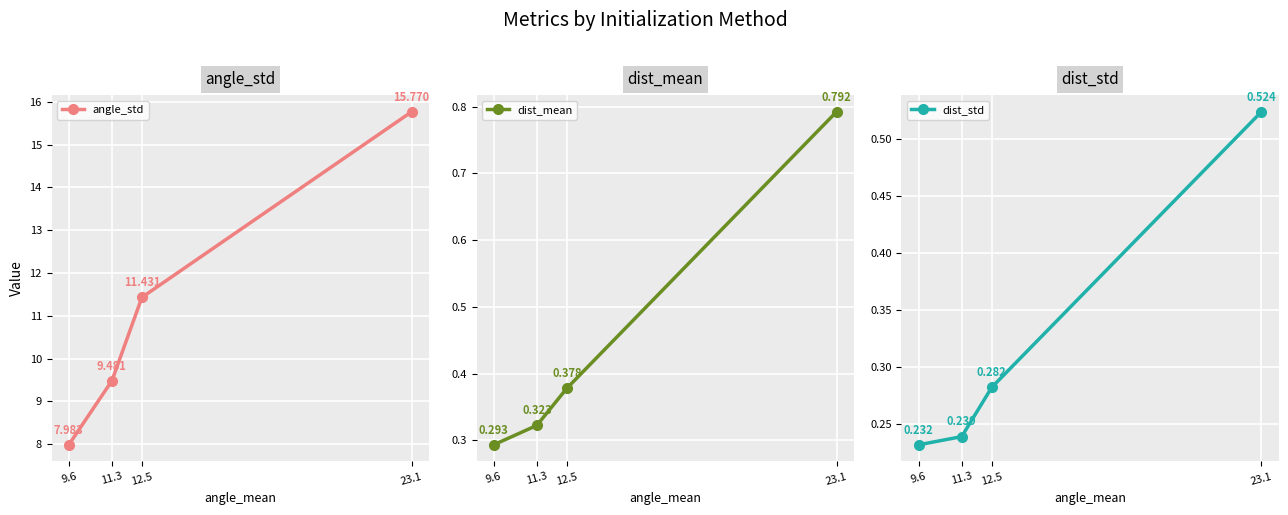

What is the spread (max minus min) of values at 12.5?

11.1